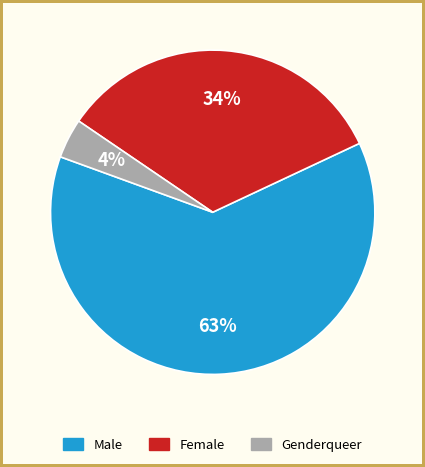

Is there a majority slice in this chart?

Yes